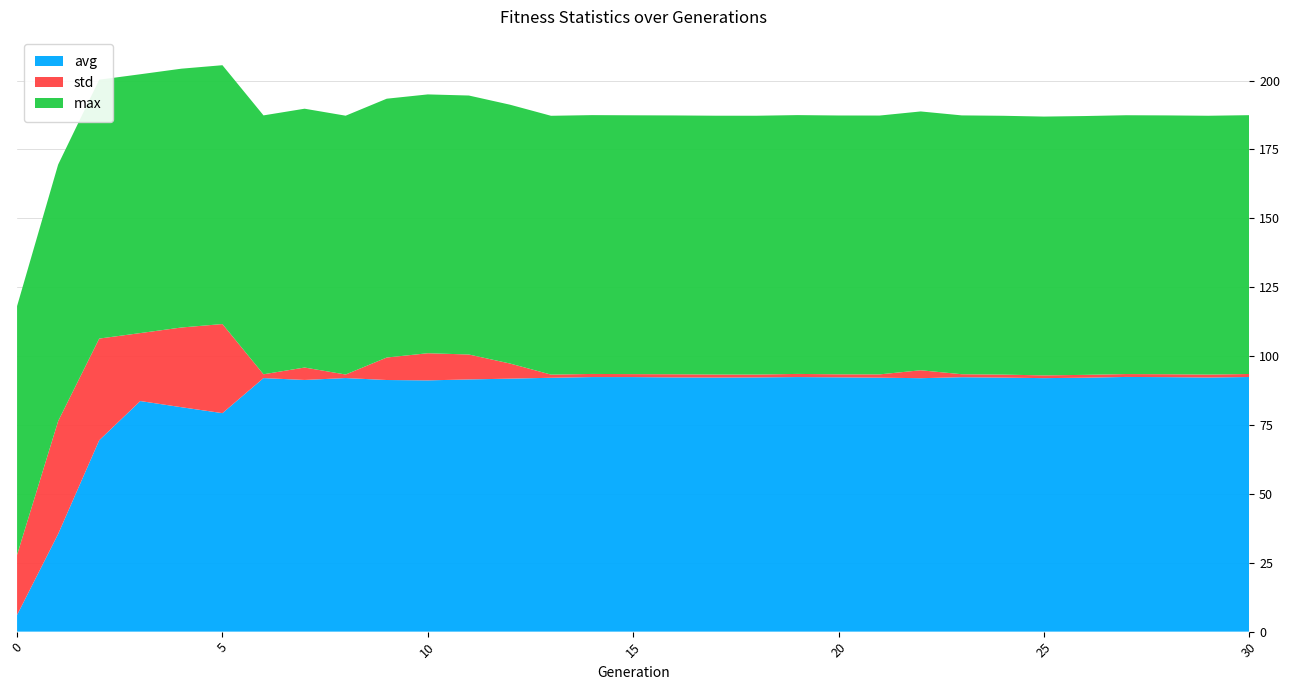

Reading left to right, what are all the values shown in this chart?

avg: 6.0	35.5	69.5	83.7	81.5	79.3	92.0	91.3	92.0	91.3	91.2	91.5	91.8	92.1	92.4	92.4	92.3	92.2	92.3	92.4	92.3	92.2	92.0	92.3	92.2	92.0	92.2	92.4	92.4	92.2	92.4
std: 21.8	41.0	36.9	24.7	28.9	32.3	1.4	4.5	1.3	8.2	9.9	9.0	5.5	1.1	1.1	1.1	1.1	1.1	1.0	1.1	1.1	1.2	2.9	1.1	1.1	1.0	1.0	1.0	1.1	1.1	1.1
max: 90.3	93.1	94.0	93.9	93.9	93.9	94.0	93.9	93.9	93.9	93.9	94.0	93.9	93.9	93.9	93.9	93.9	93.9	93.9	93.9	93.9	93.9	93.9	93.9	93.9	93.9	93.9	93.9	93.9	93.9	93.9